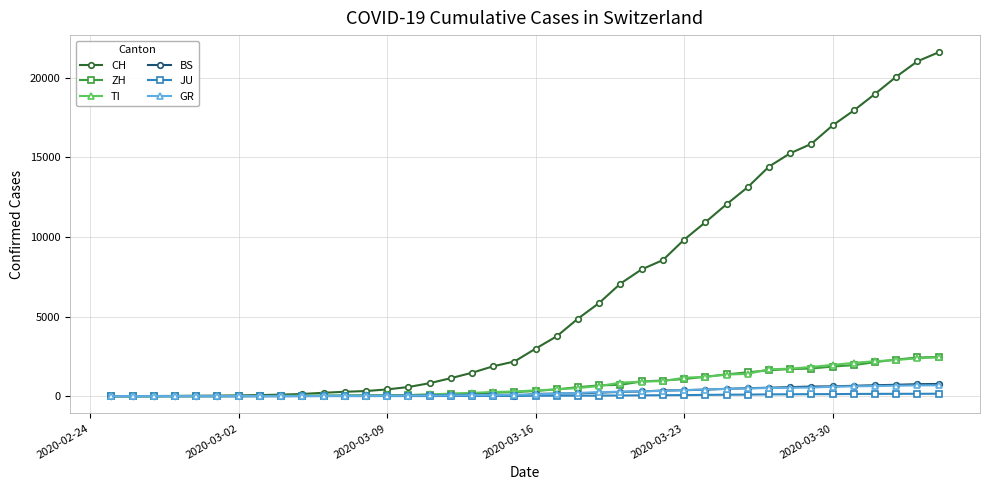

Which series has the largest total across all categories?

CH